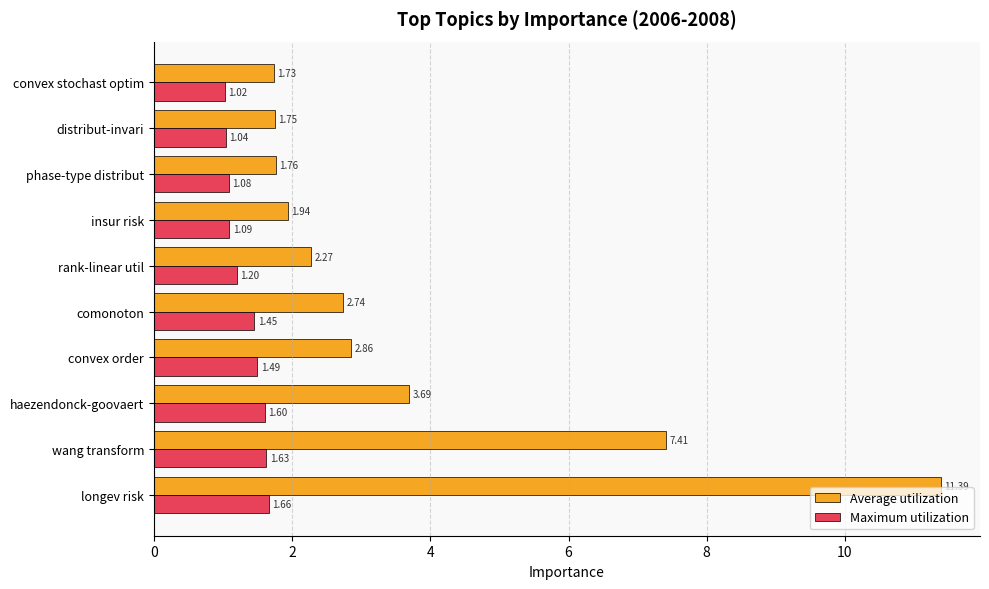

At which label does Average utilization reach its peak?

longev risk